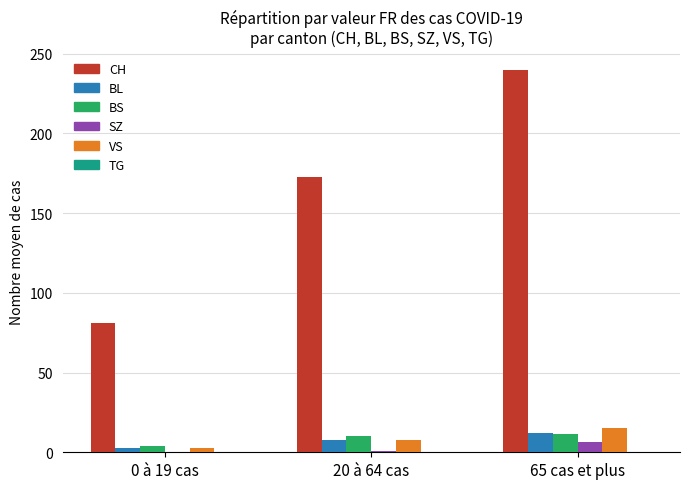

Which series has the largest total across all categories?

CH